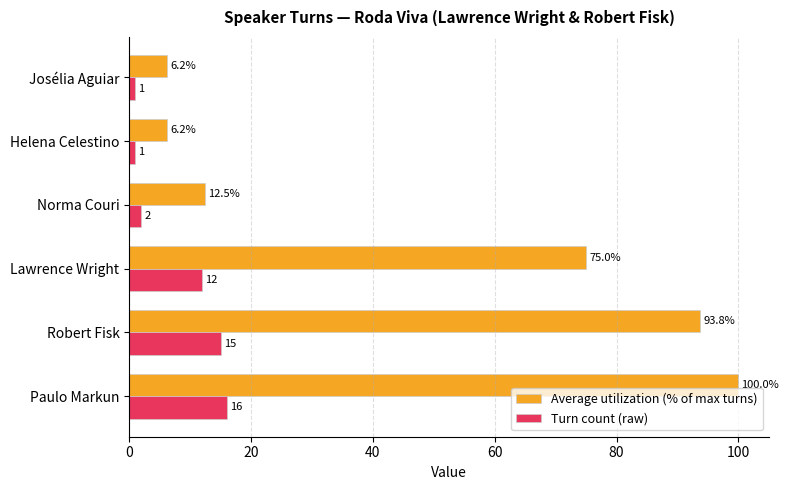

Which series has the largest range (max minus min)?

Average utilization (% of max turns)